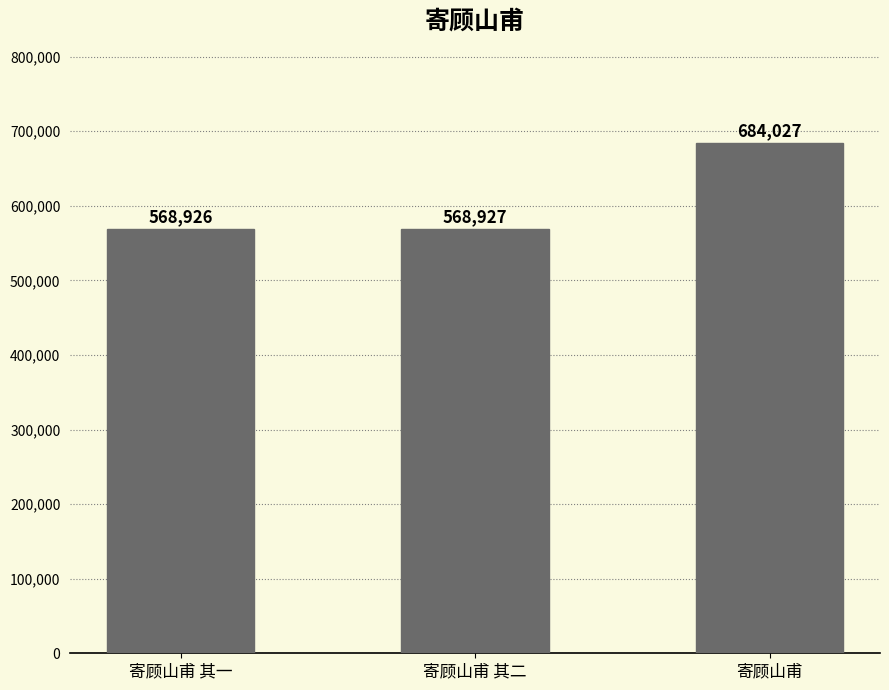

What is the change in value from 寄顾山甫 其一 to 寄顾山甫?

+115101